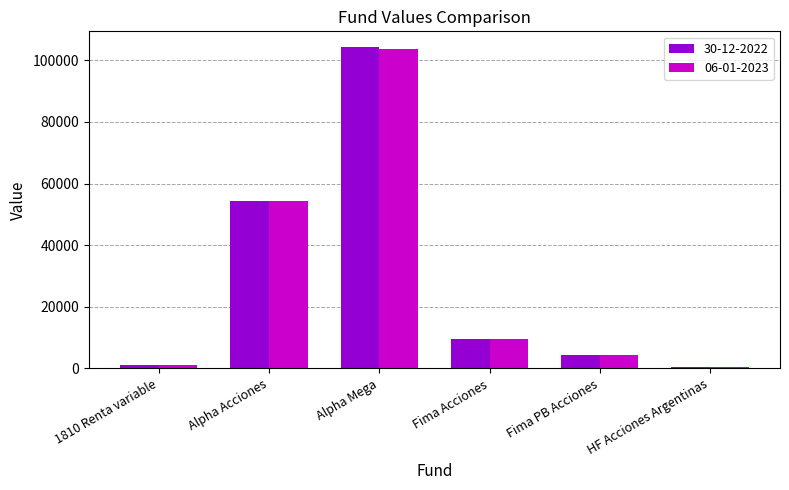

At which category is the sum across all series the highest?

Alpha Mega